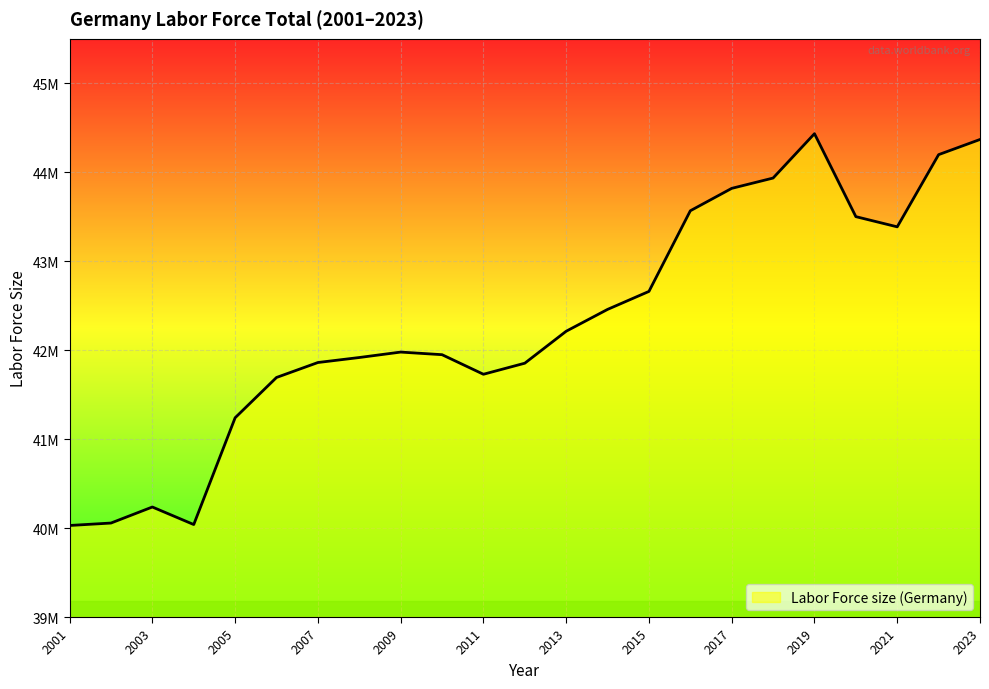

Does the chart display data point markers on the line(s)?

No